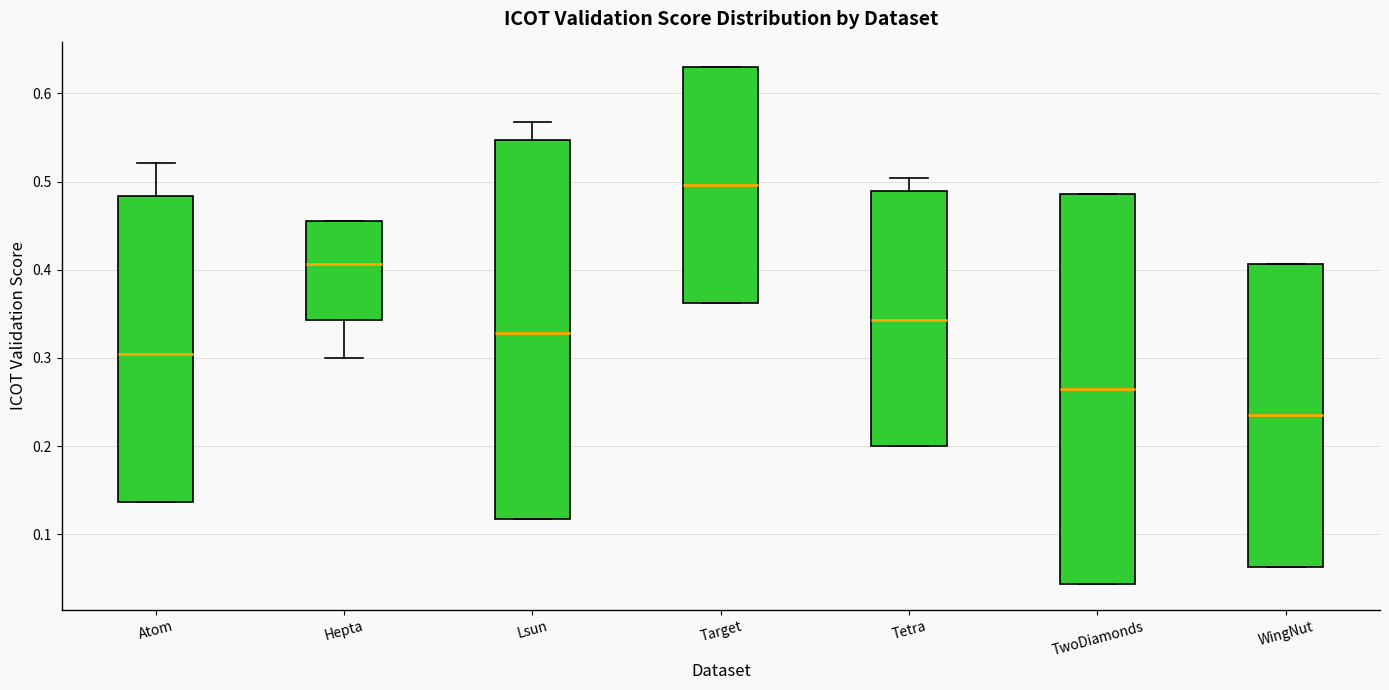

Reading left to right, transcribe this box plot: for each box, give where its median line is, the range the box spans, and where its two whiskers end, as read against the y-axis. The values are not printed on the chart, so give them approximately, as read against the axis.

Atom: median 0.30, box 0.14 to 0.48, whiskers 0.14 to 0.52
Hepta: median 0.41, box 0.34 to 0.46, whiskers 0.30 to 0.46
Lsun: median 0.33, box 0.12 to 0.55, whiskers 0.12 to 0.57
Target: median 0.50, box 0.36 to 0.63, whiskers 0.36 to 0.63
Tetra: median 0.34, box 0.20 to 0.49, whiskers 0.20 to 0.50
TwoDiamonds: median 0.26, box 0.04 to 0.49, whiskers 0.04 to 0.49
WingNut: median 0.23, box 0.06 to 0.41, whiskers 0.06 to 0.41